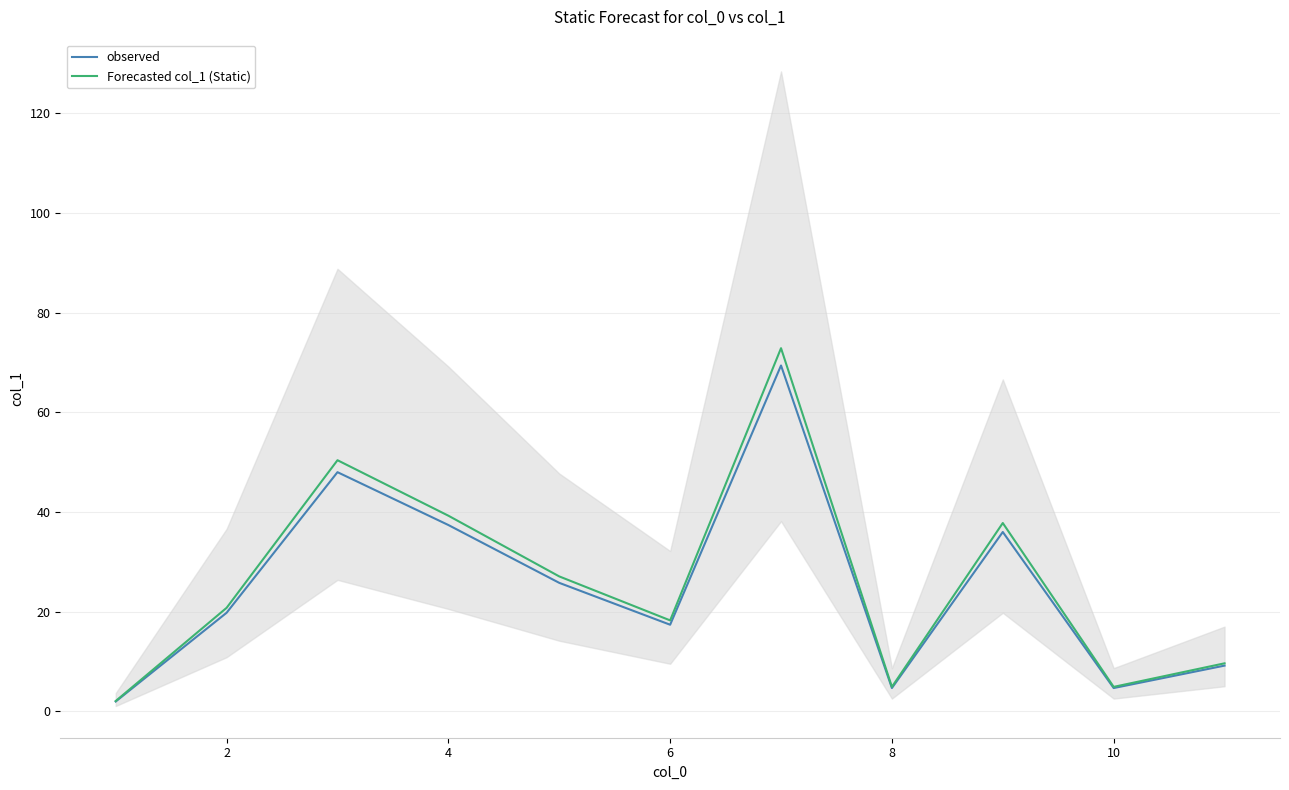

What is the lowest value of the observed series?

2.0